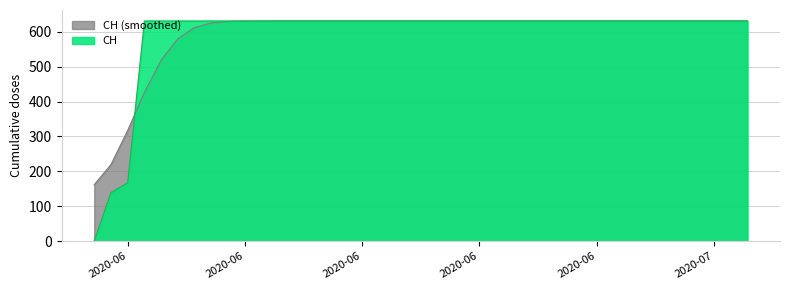

How many values are above zero?

39